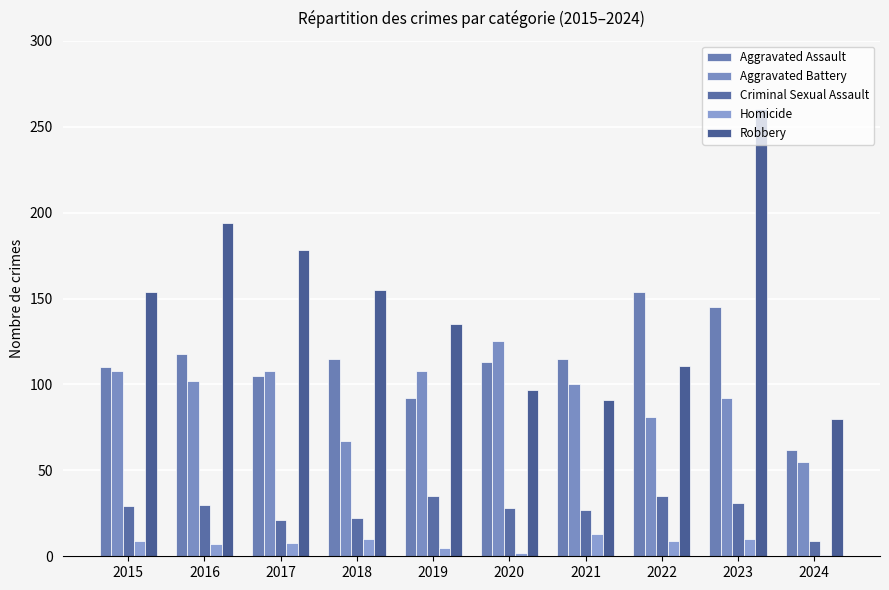

At 2017, list the series in order from smallest to largest.

Homicide, Criminal Sexual Assault, Aggravated Assault, Aggravated Battery, Robbery